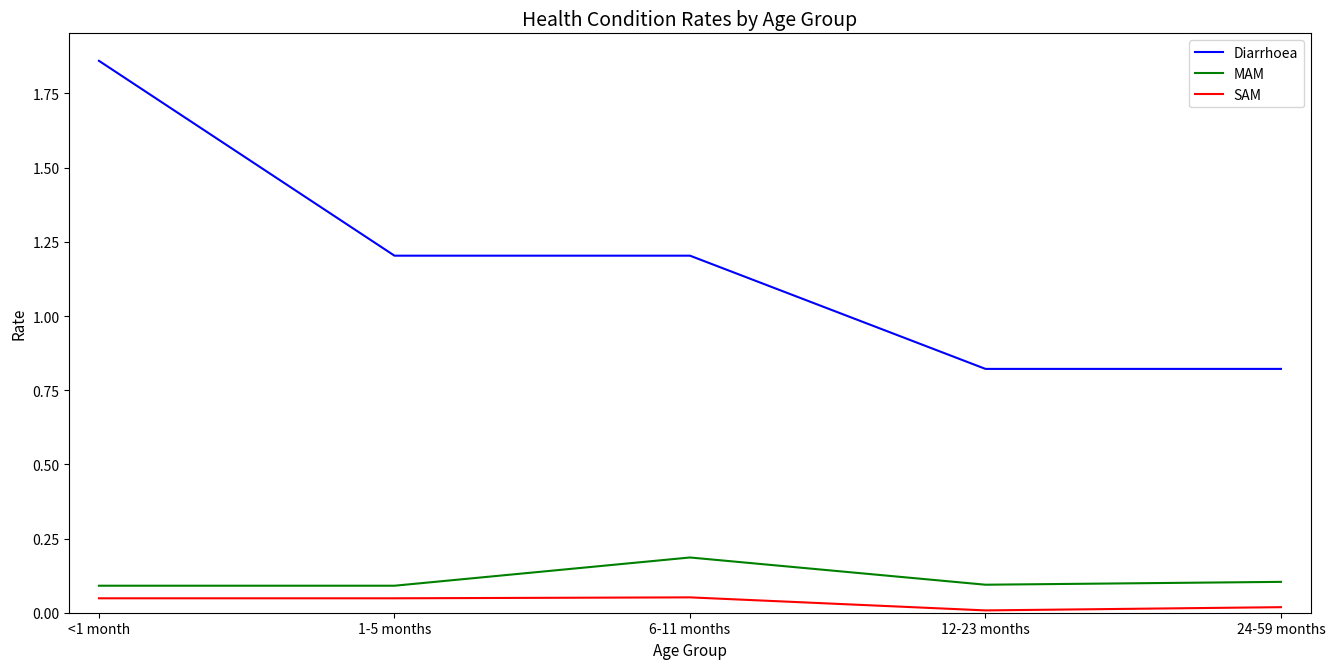

What is the difference between the highest and lowest values at 6-11 months?

1.2